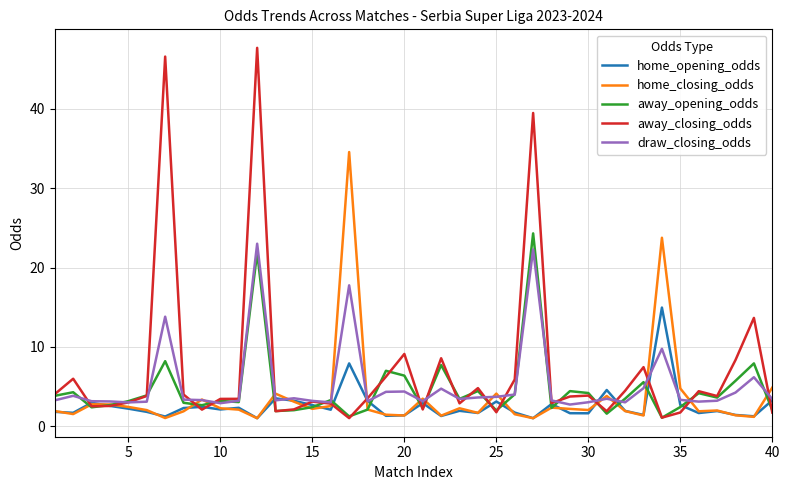

What is the maximum value shown in the chart?

47.7